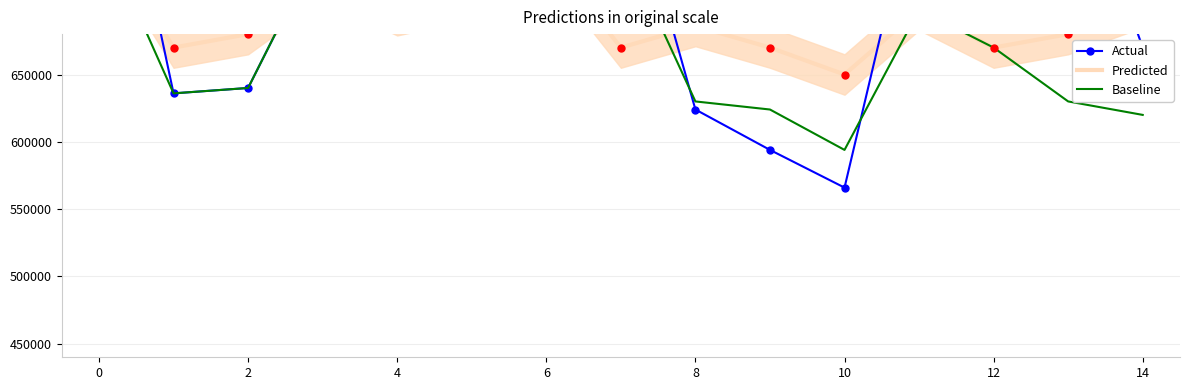

Which series changed the most between 10 and 12?

Actual